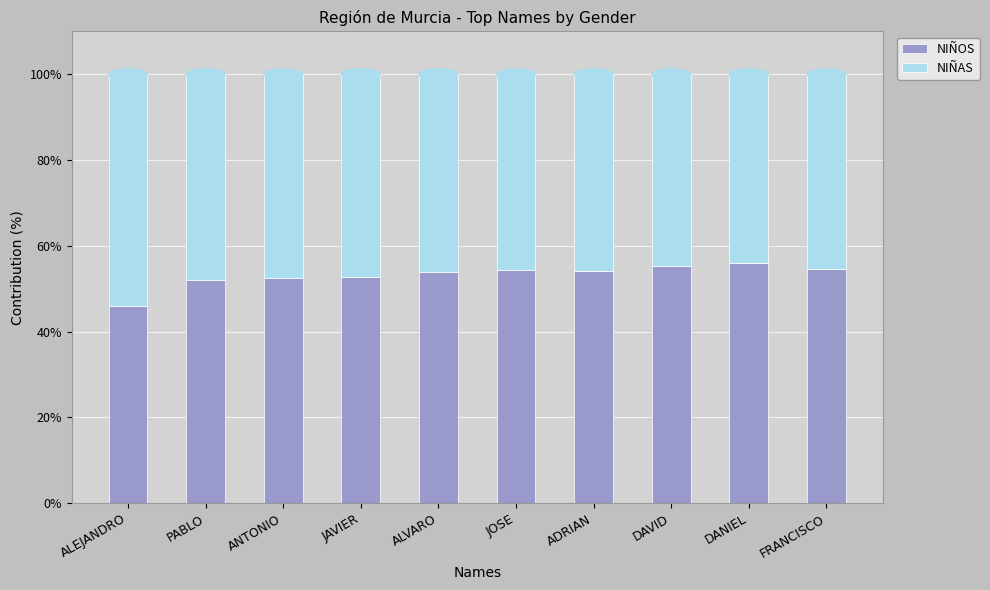

What is the total value across all series at DANIEL?

100.0